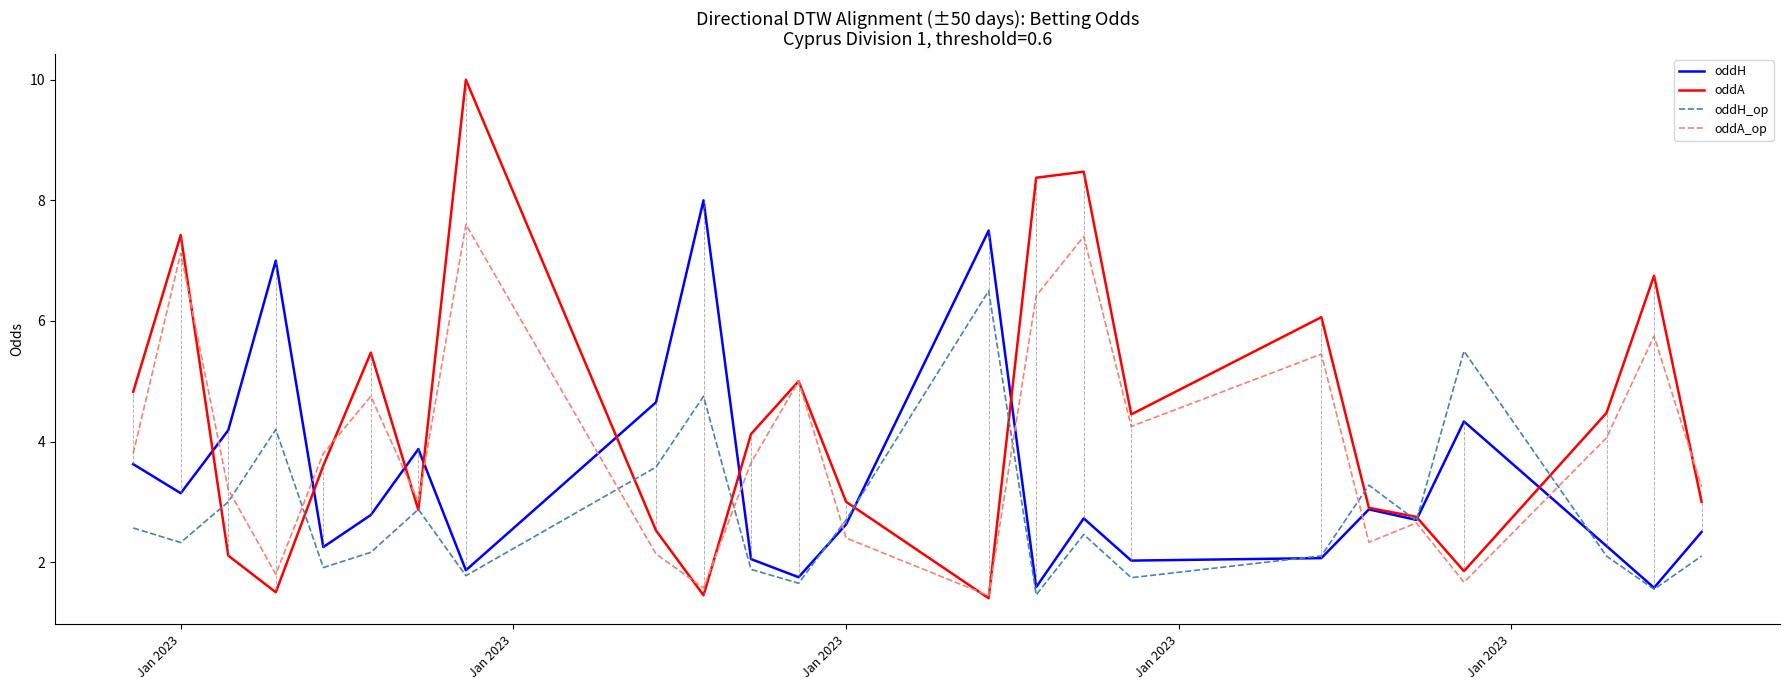

Which series has the largest total across all categories?

oddA